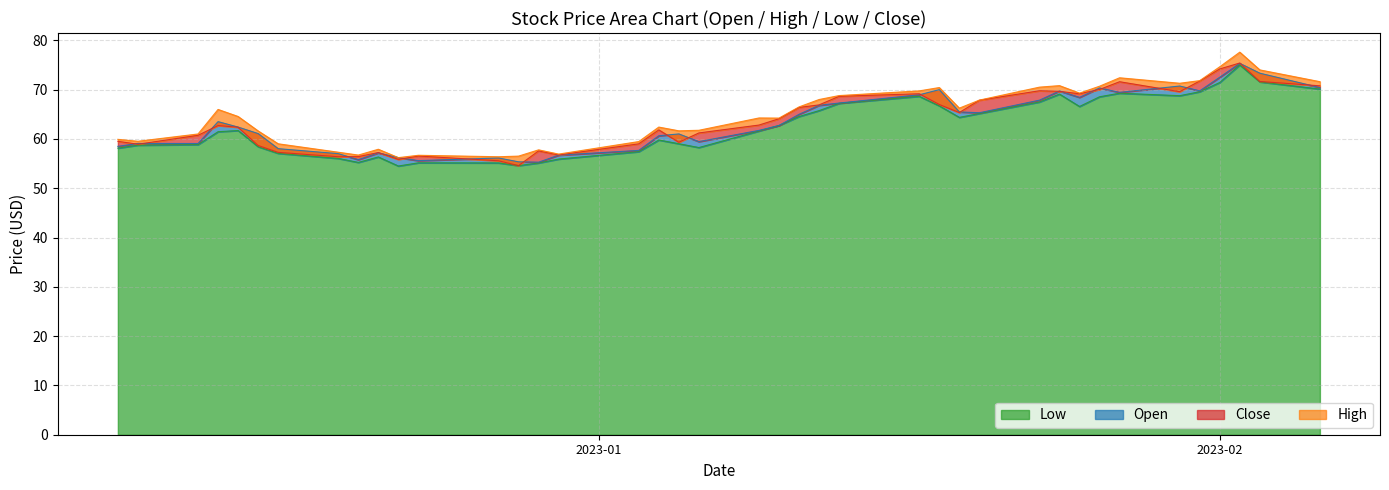

What is the minimum value for High?

56.2